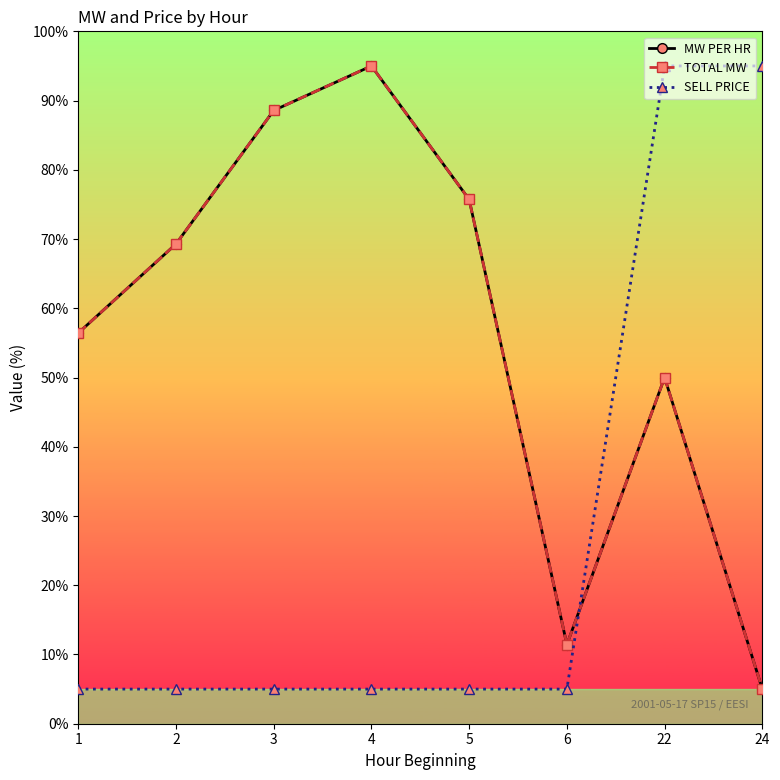

Does the chart have visible grid lines?

No